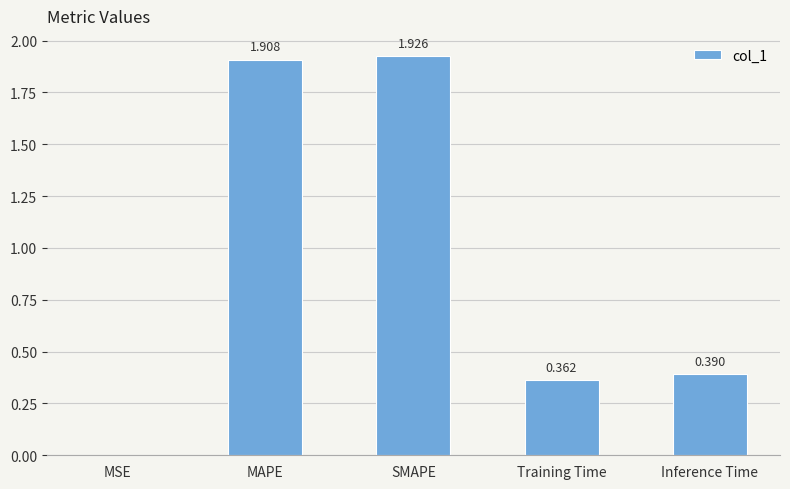

Which label corresponds to the largest value in the chart?

SMAPE